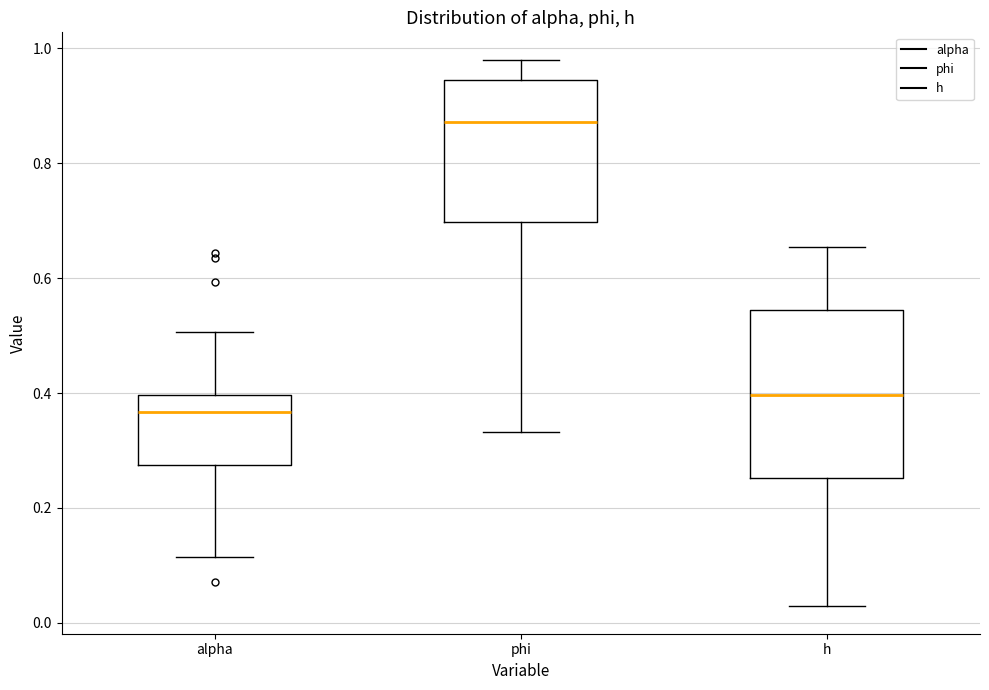

Which box has the lowest median line?

alpha